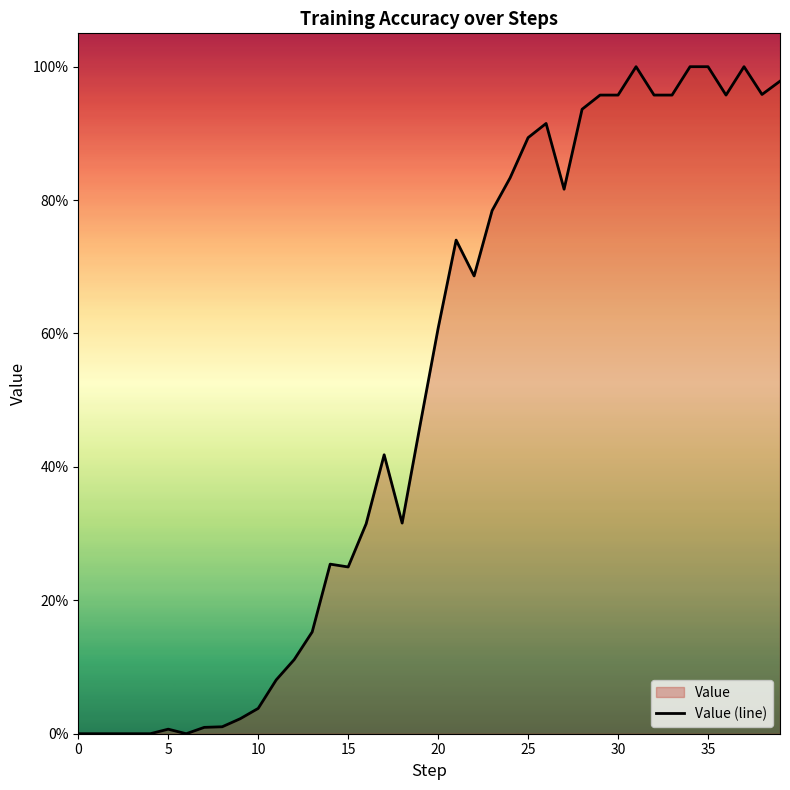

How many positive values are there?

34